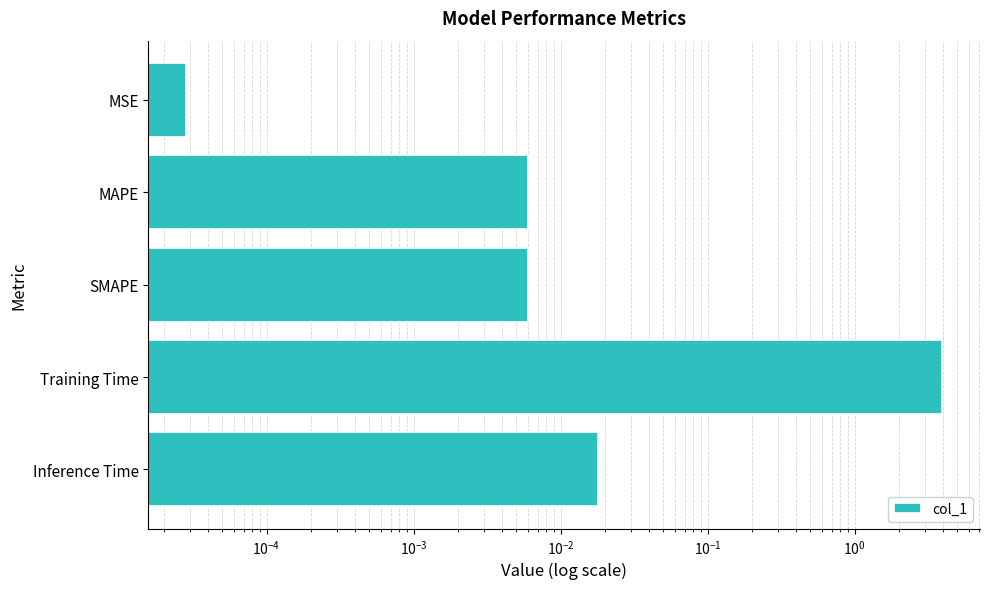

Which has a higher value, MSE or Inference Time?

Inference Time